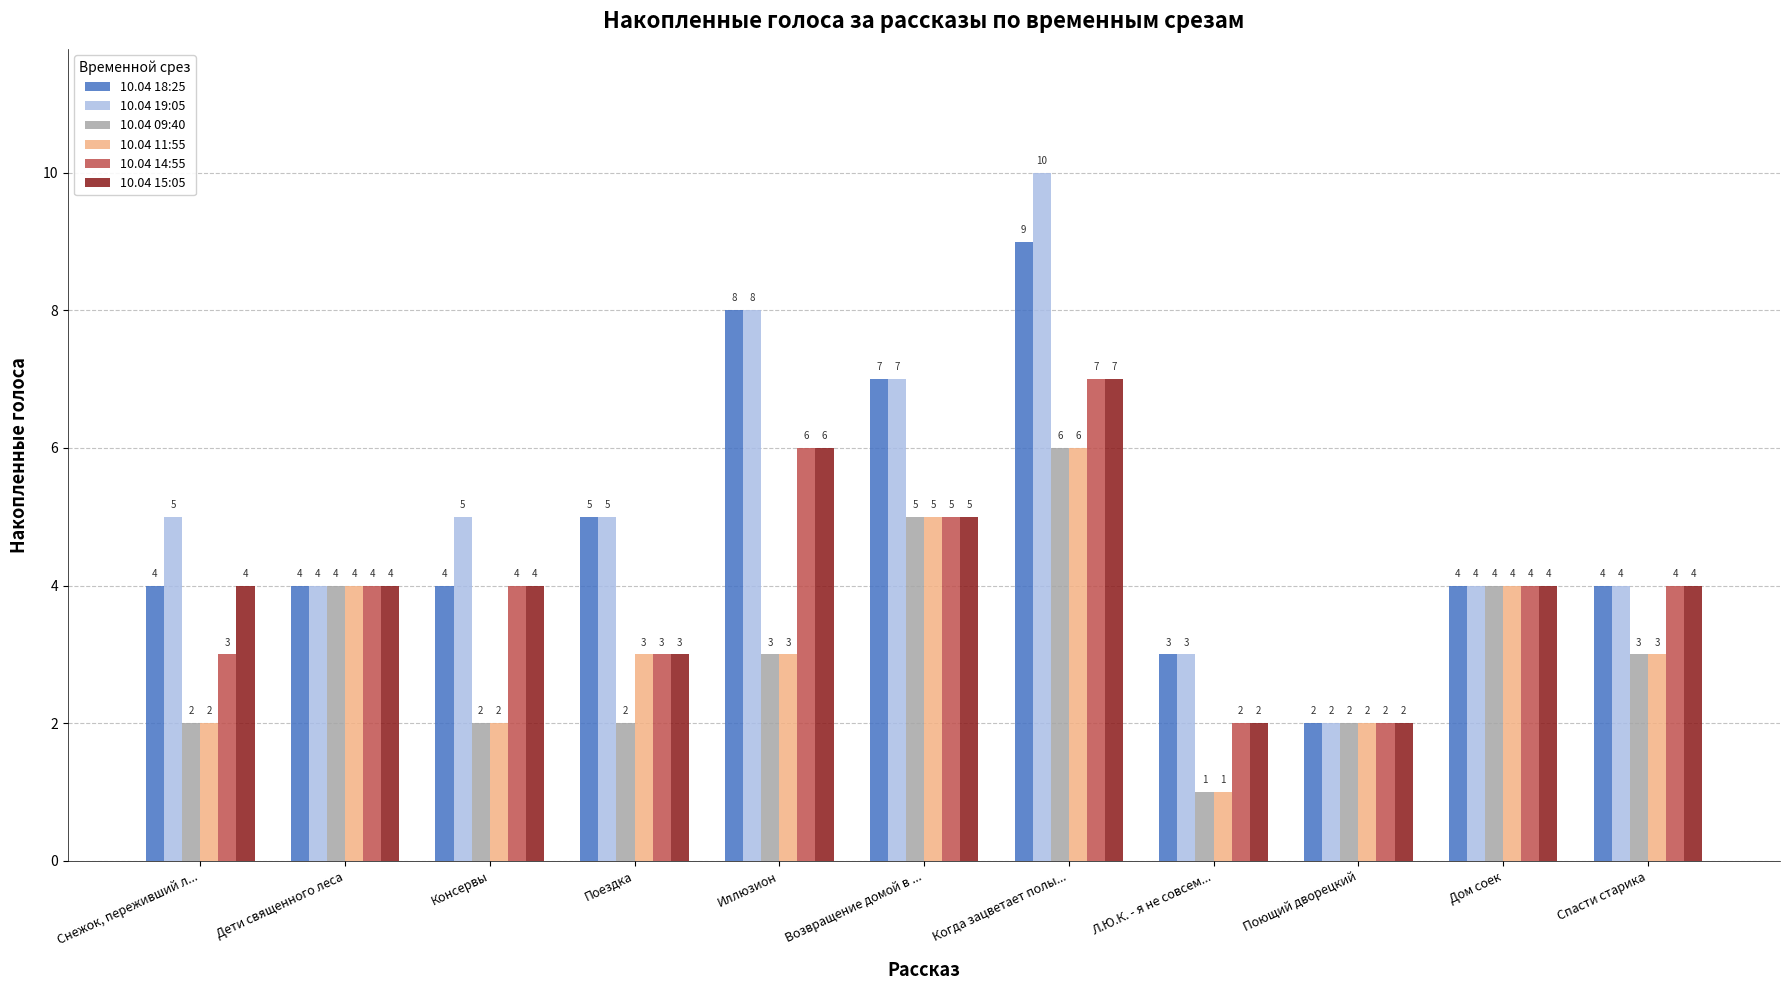

True or false: 10.04 09:40 has a value of 3 at Поездка.

False